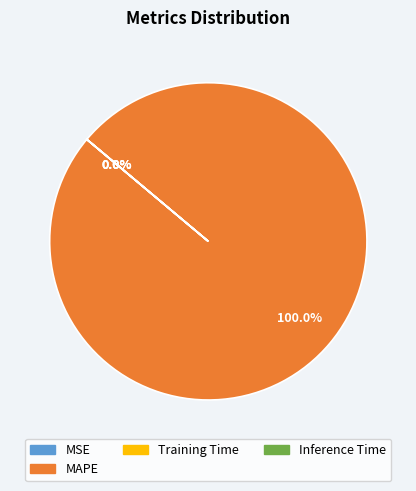

To the nearest percent, what portion does MAPE represent?

100%